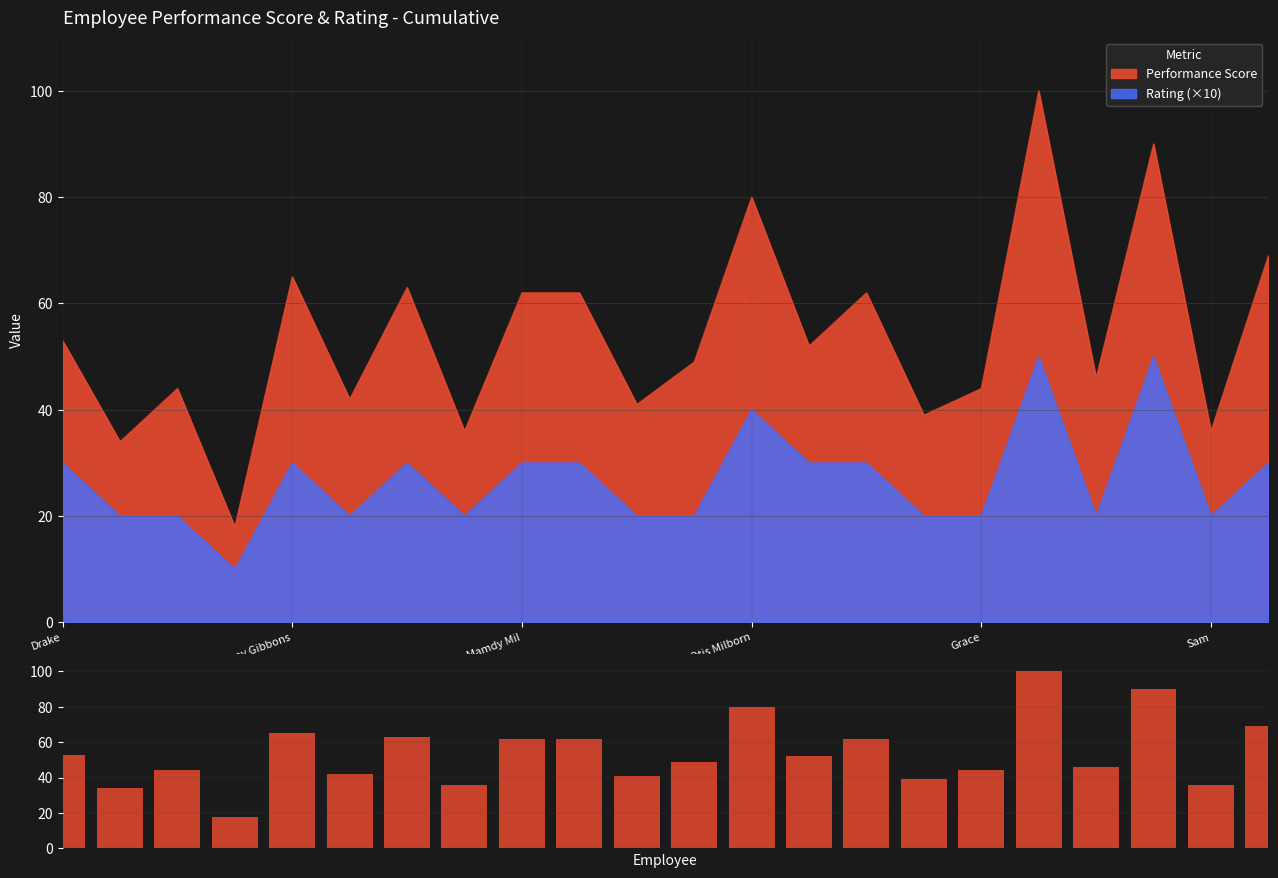

Reading right to left, extract all data points from this chart.

69	36	90	46	100	44	39	62	52	80	49	41	62	62	36	63	42	65	18	44	34	53